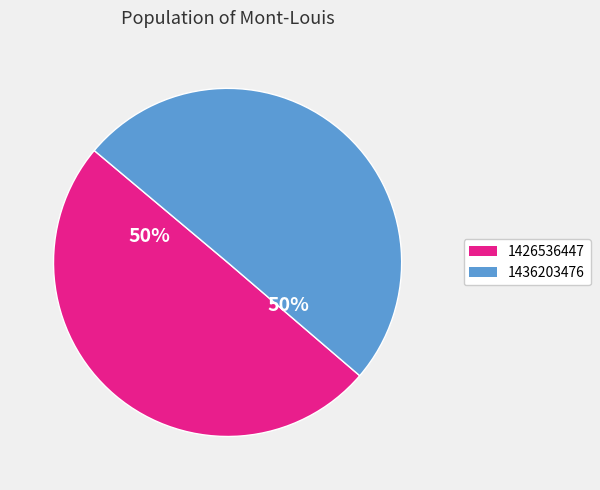

To the nearest percent, what is the combined percentage of 1426536447 and 1436203476?

100%